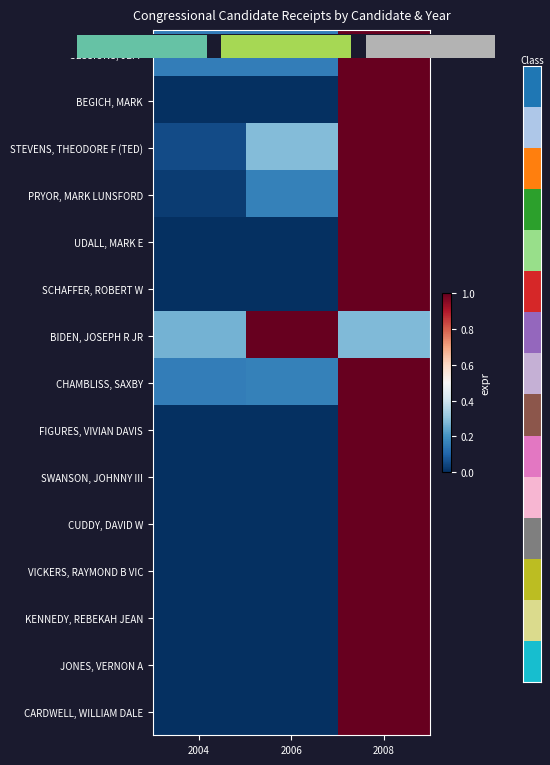

List the labels in order of SCHAFFER, ROBERT W value, largest first.

2008, 2004, 2006